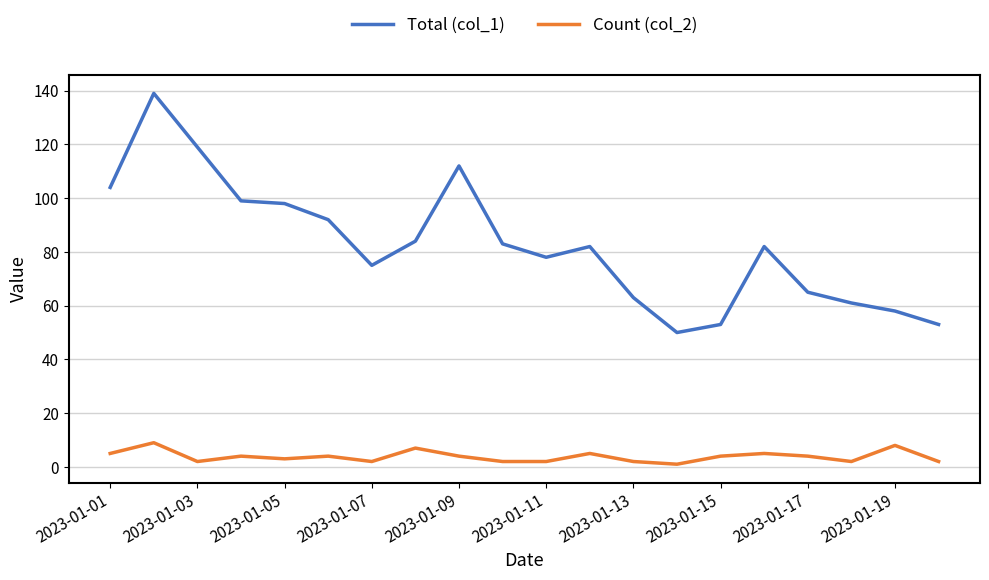

List the series in order of their peak value, highest first.

Total (col_1), Count (col_2)